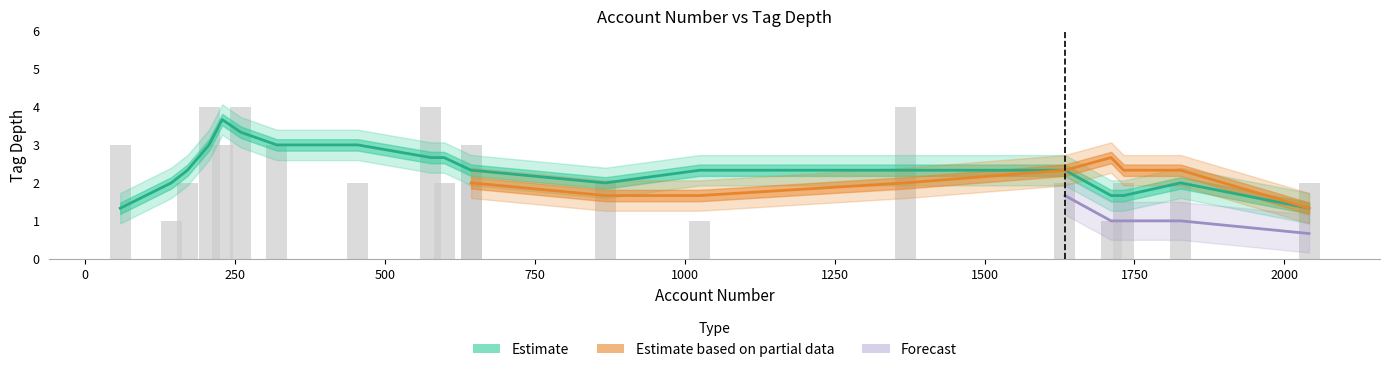

Between 320 and 144, which is larger?

320